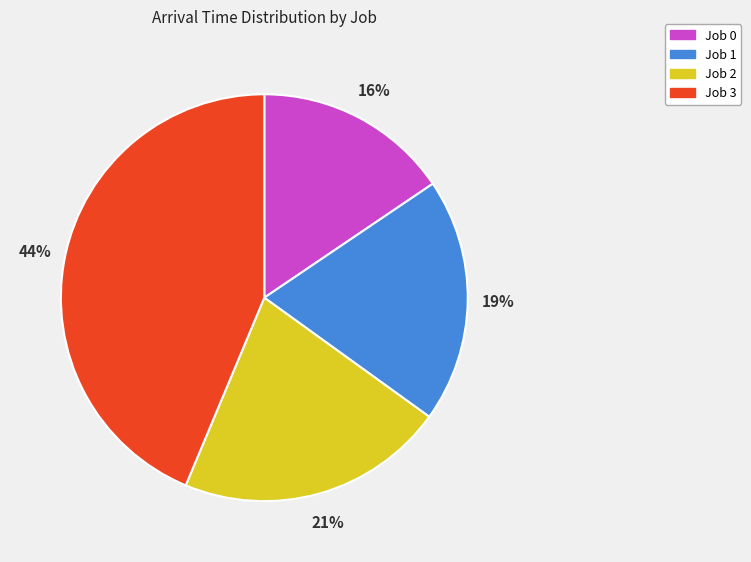

What percentage is the Job 2 slice, to the nearest percent?

21%